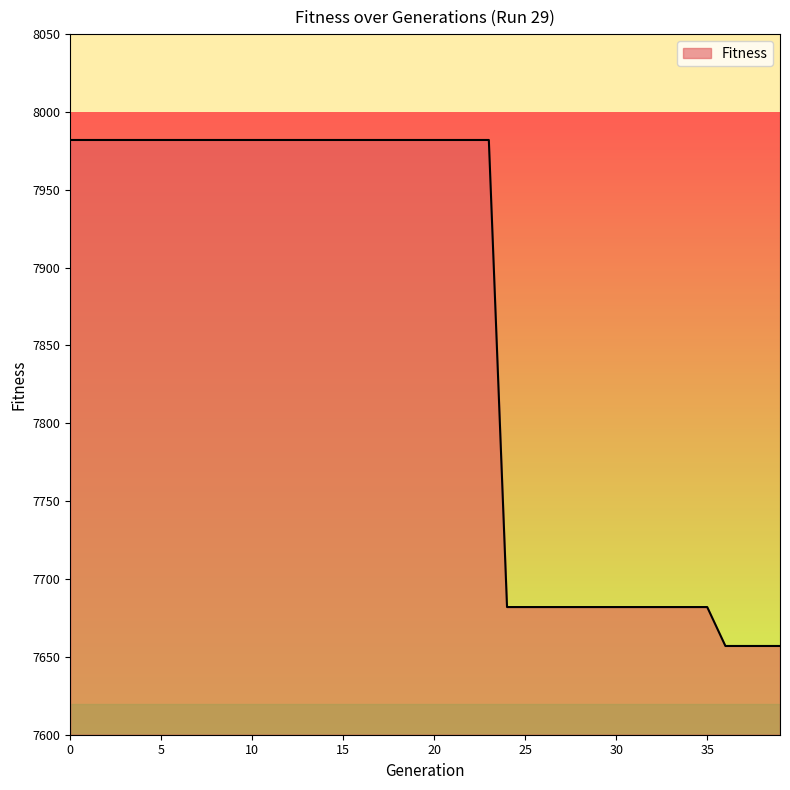

What is the minimum value shown in the chart?

7657